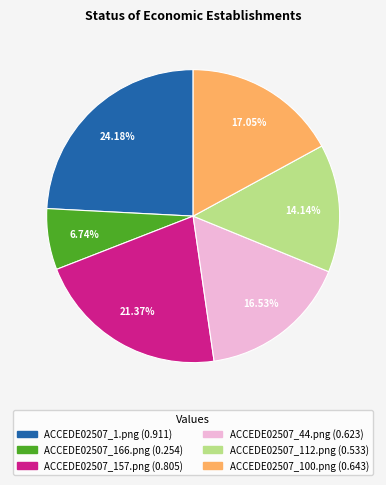

True or false: ACCEDE02507_1.png accounts for 24% of the total.

True